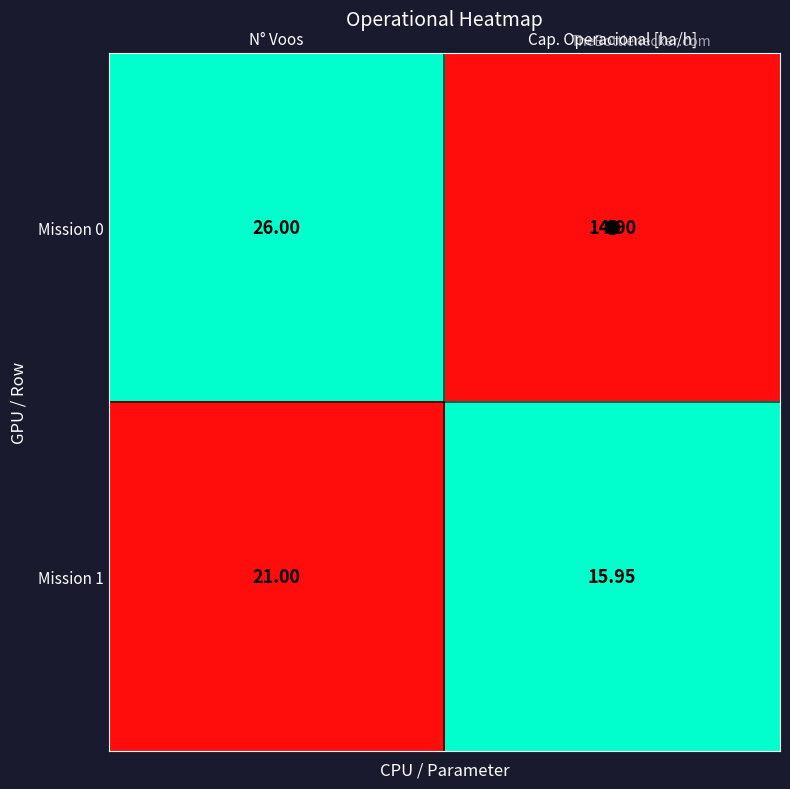

How many data points in Mission 1 are less than 21?

1